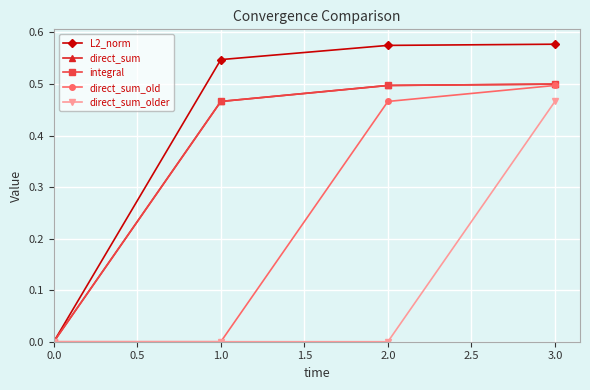

True or false: integral and L2_norm cross at least once.

False